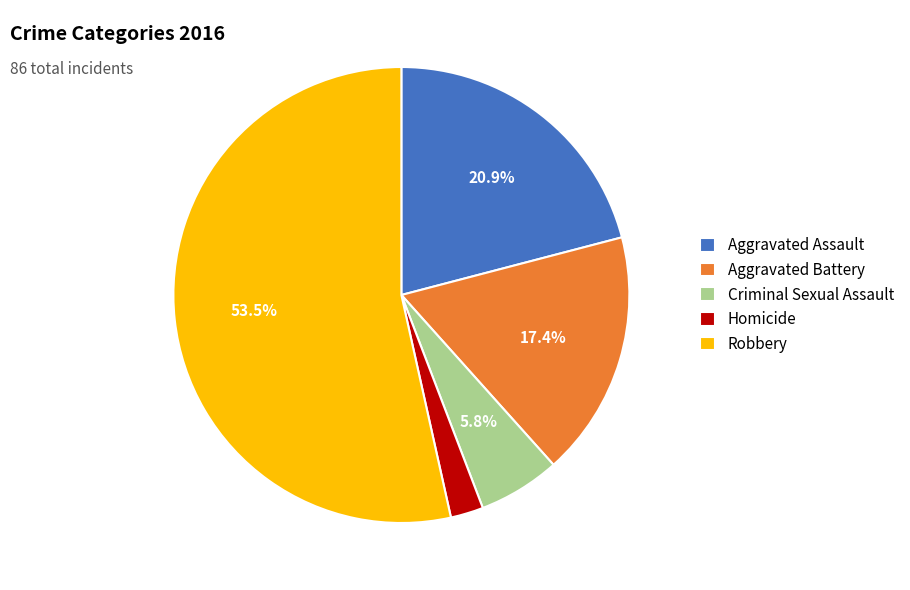

Approximately how many times larger is the value at Aggravated Assault compared to Robbery?

0.4